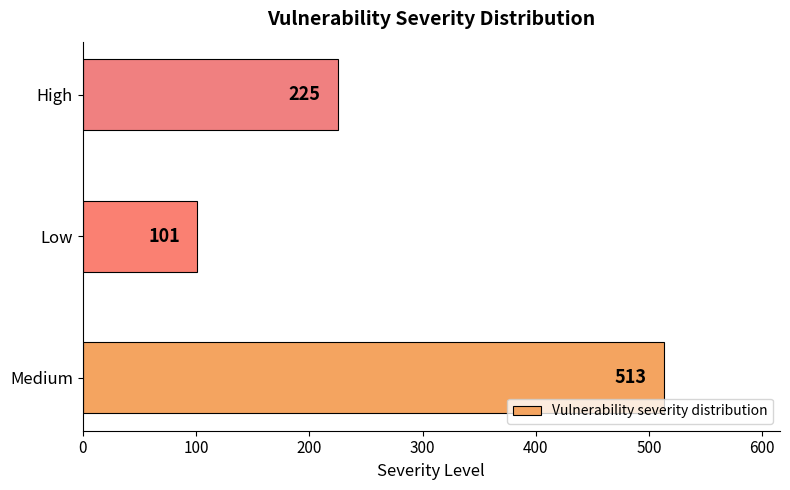

Count the number of data series in this chart.

1